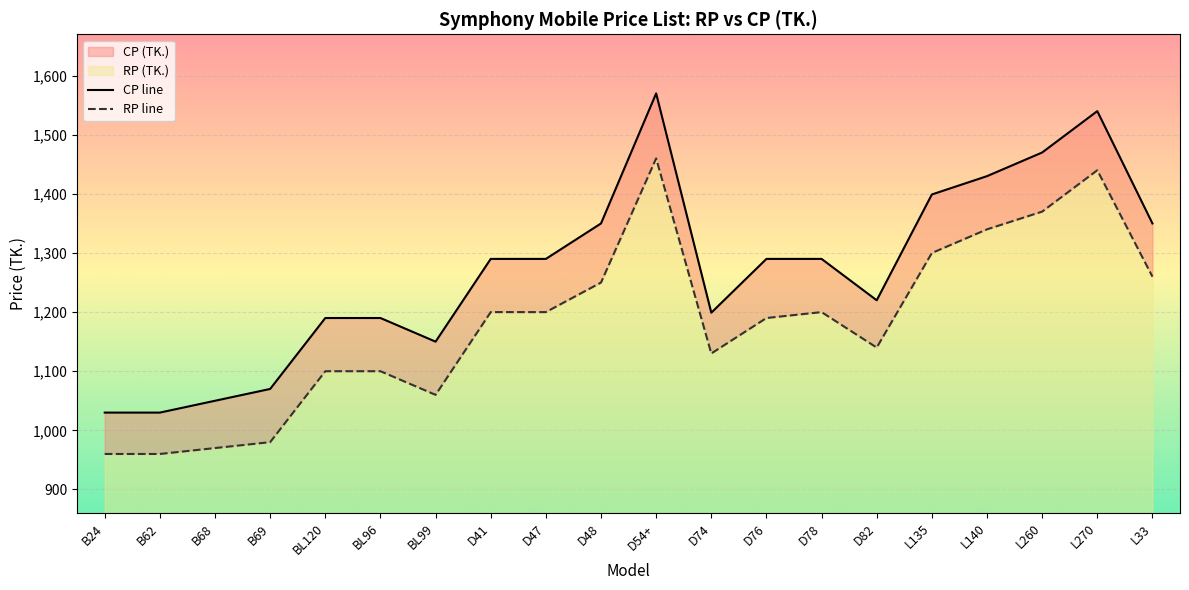

What is the spread (max minus min) of values at D82?

80